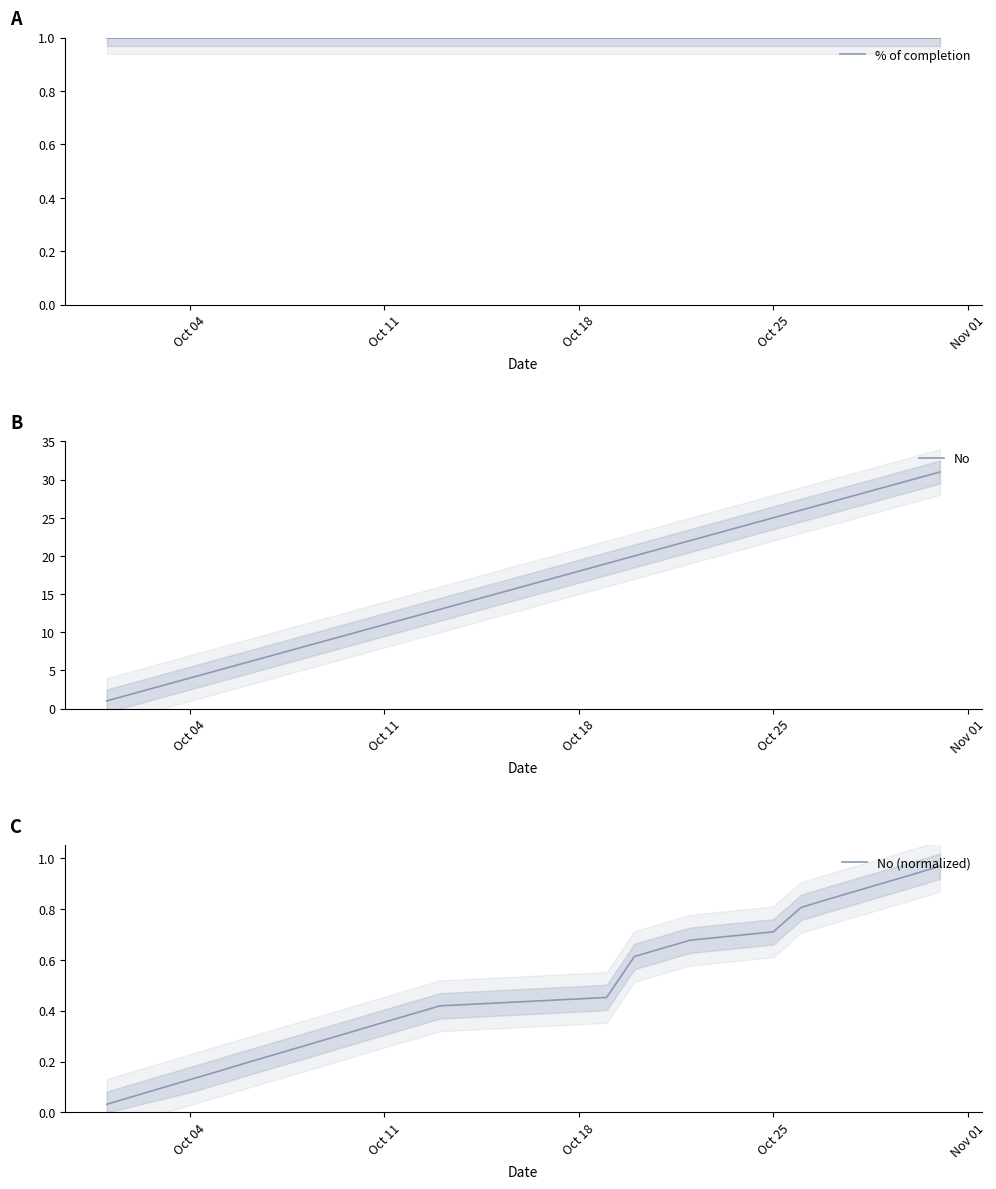

What is the highest value of the No series?

31